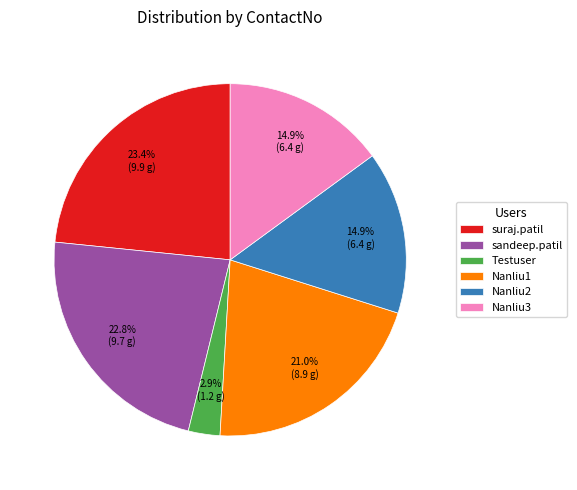

To the nearest percent, what is the combined percentage of Nanliu3 and suraj.patil?

38%